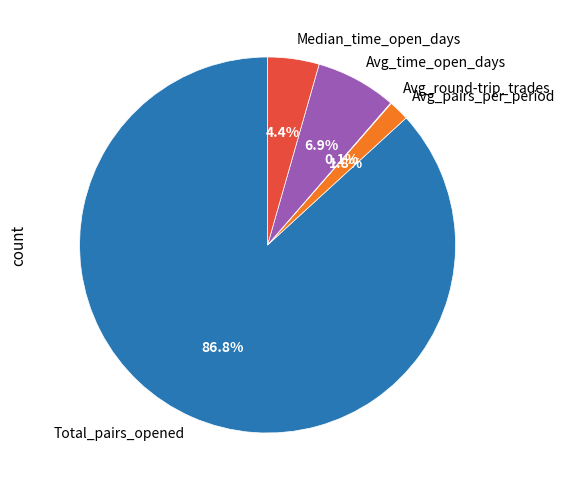

What portion of the pie excludes Median_time_open_days?

95.6%